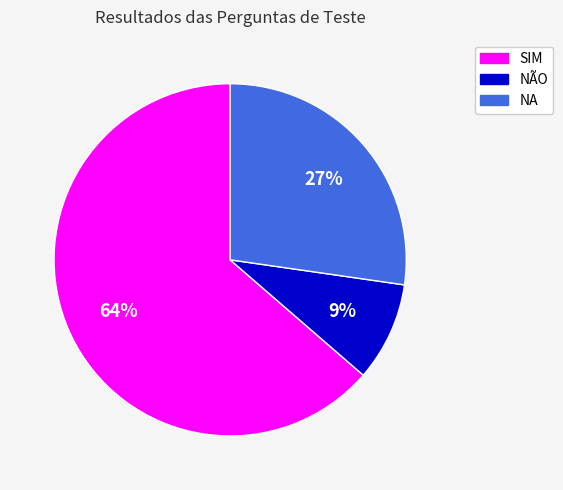

Combined, do SIM and NÃO account for over 50%?

Yes